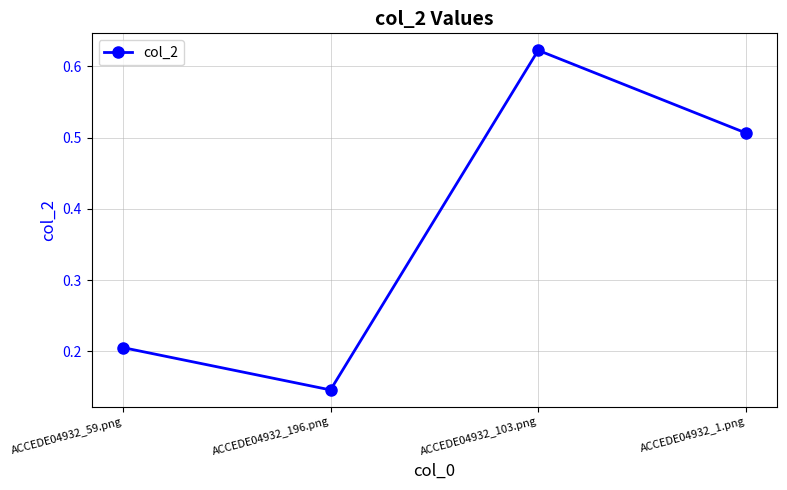

At which category does the chart reach its peak across all series?

ACCEDE04932_103.png